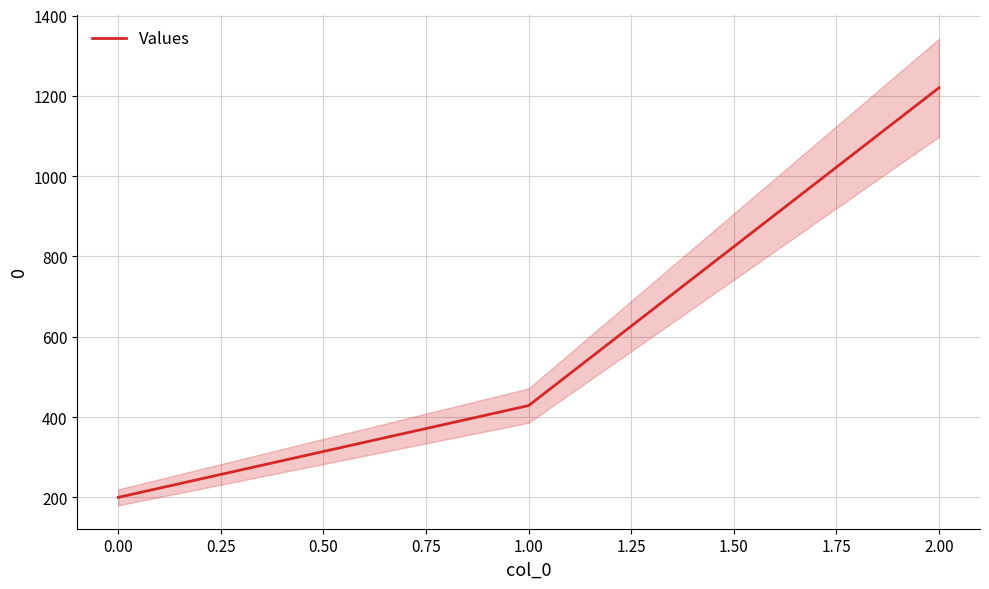

Rank the categories by Values value from highest to lowest.

2.00, 1.00, 0.00